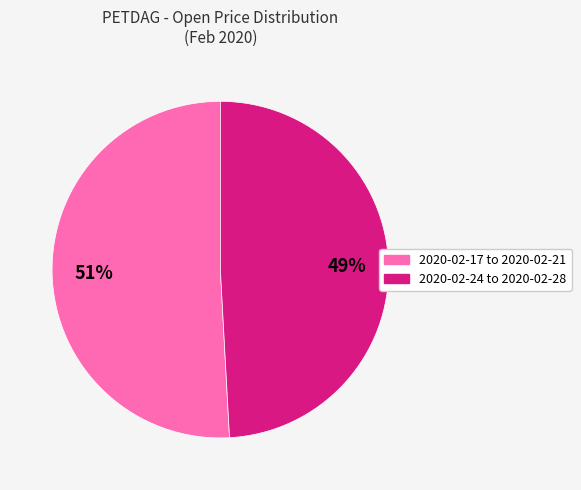

Is there a majority slice in this chart?

Yes